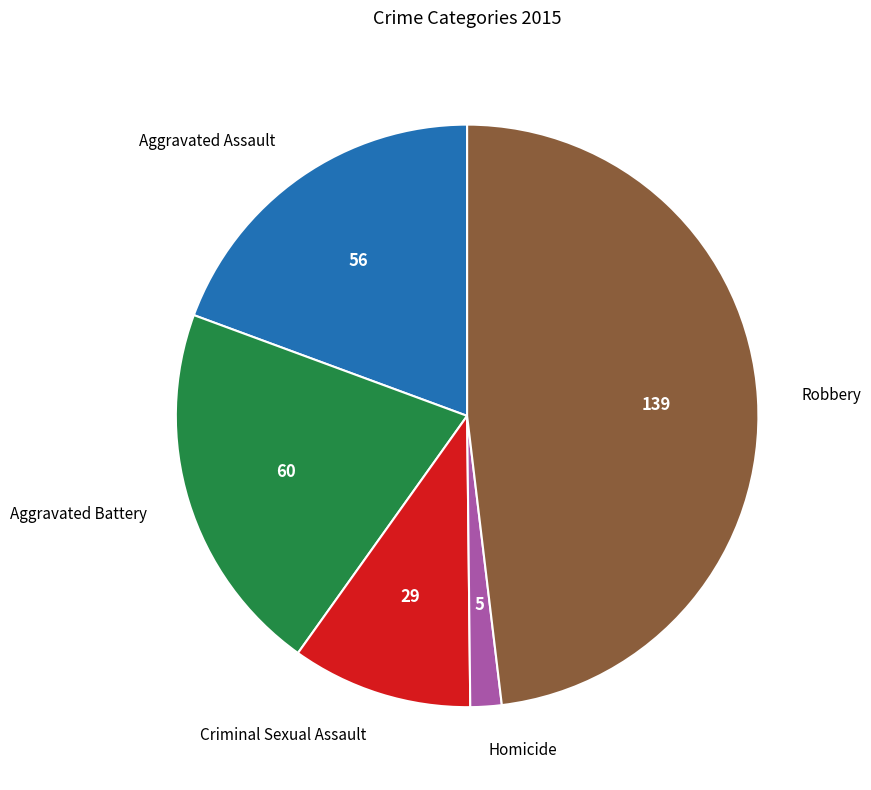

How many segments does this pie chart have?

5